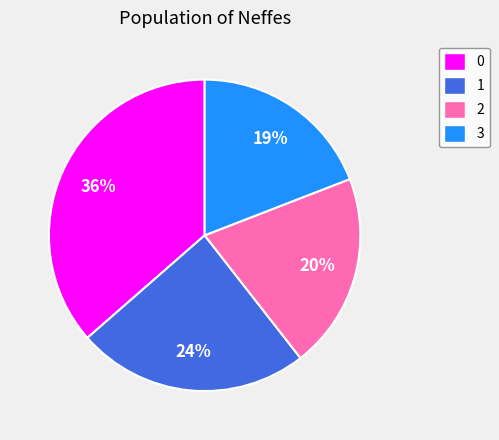

To the nearest percent, what is the average slice percentage?

25%